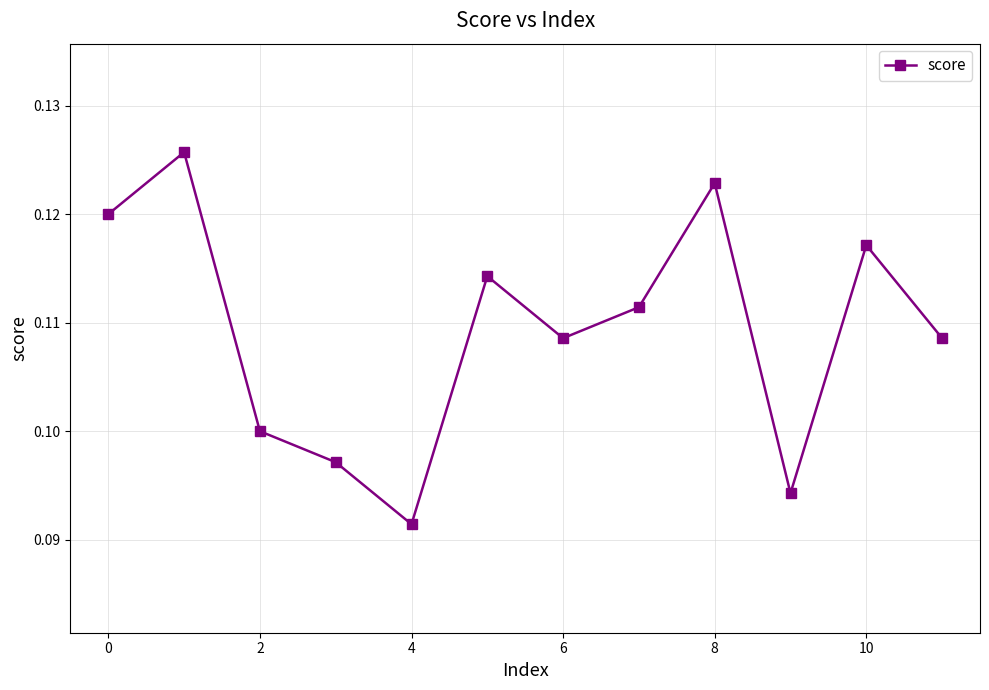

Is this an area chart (filled region under the line)?

No